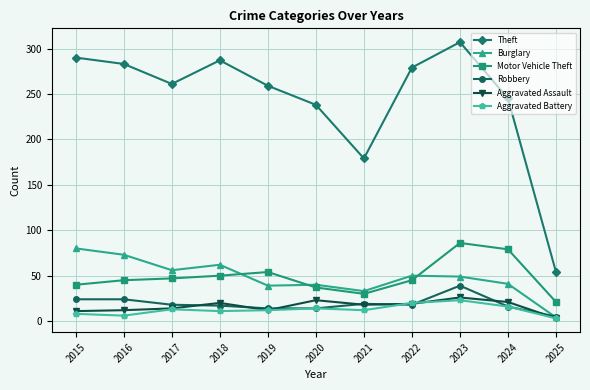

What is the smallest value displayed?

3